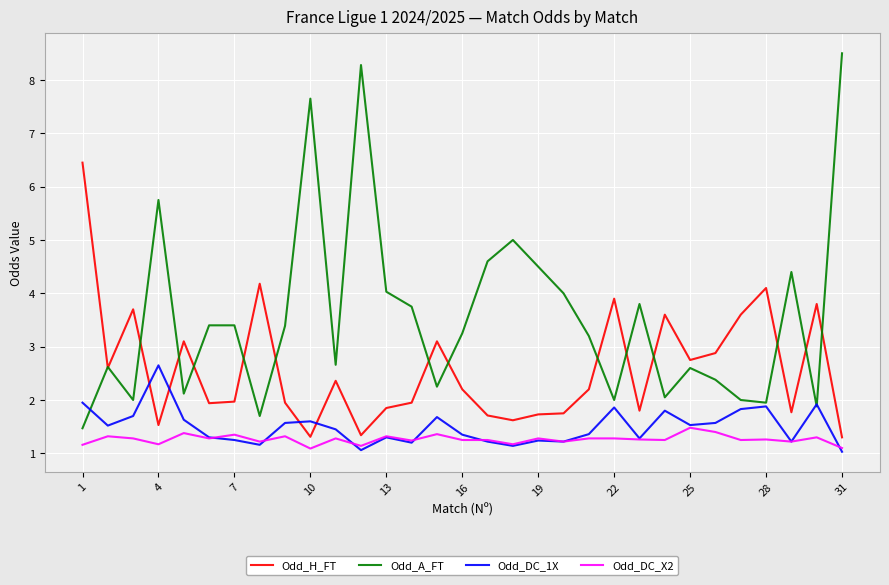

Which series has the largest range (max minus min)?

Odd_A_FT